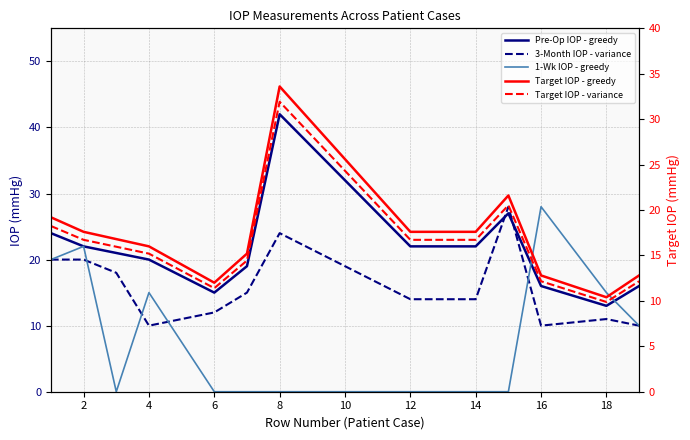

What is the sum of the Target IOP - variance values at 12 and 6?

27.4